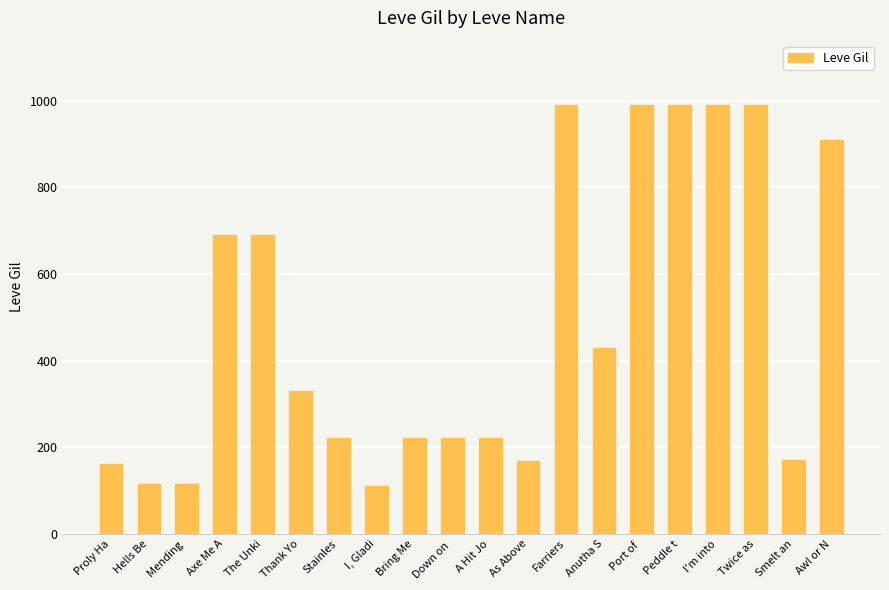

The value at As Above is 106. True or false?

False